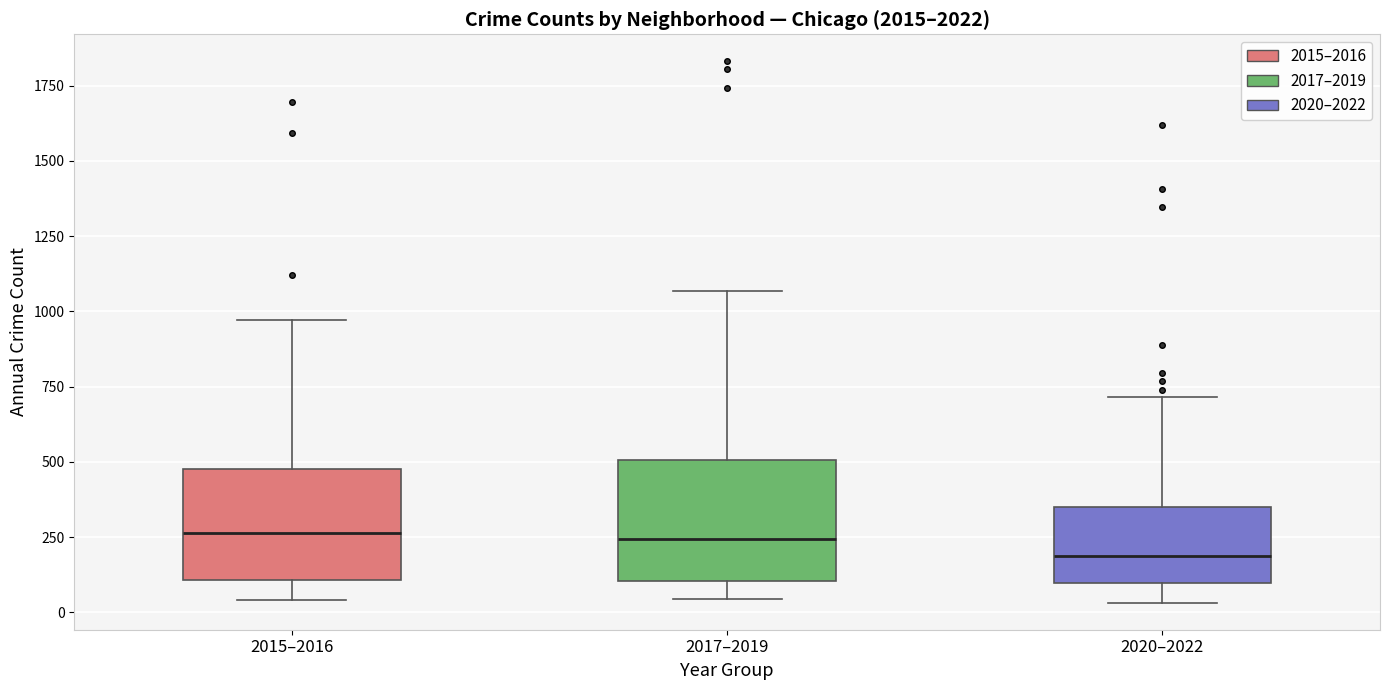

Where does the upper whisker of the box for 2020–2022 end on the y-axis? The values are not printed on the chart, so give them approximately, as read against the axis.

700